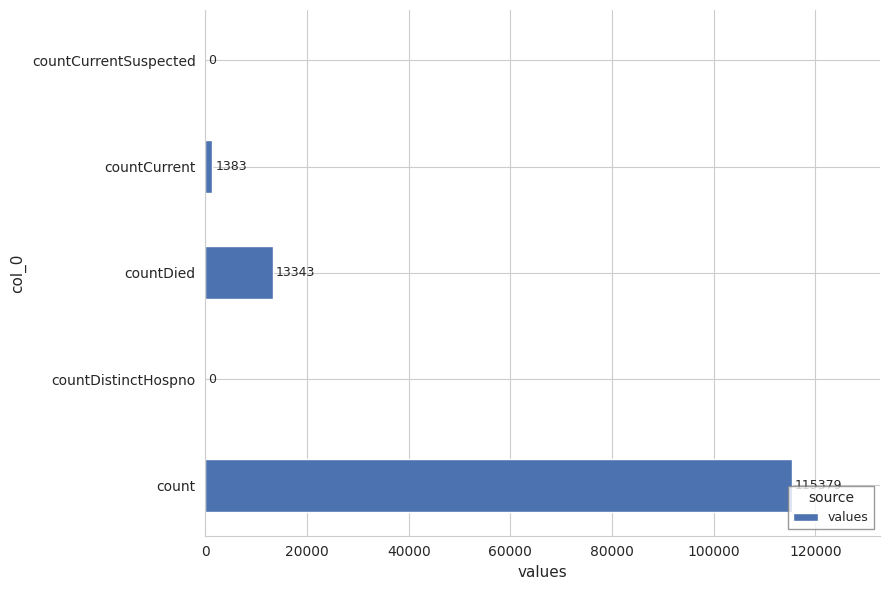

Are the bars grouped side by side (vs. stacked)?

No